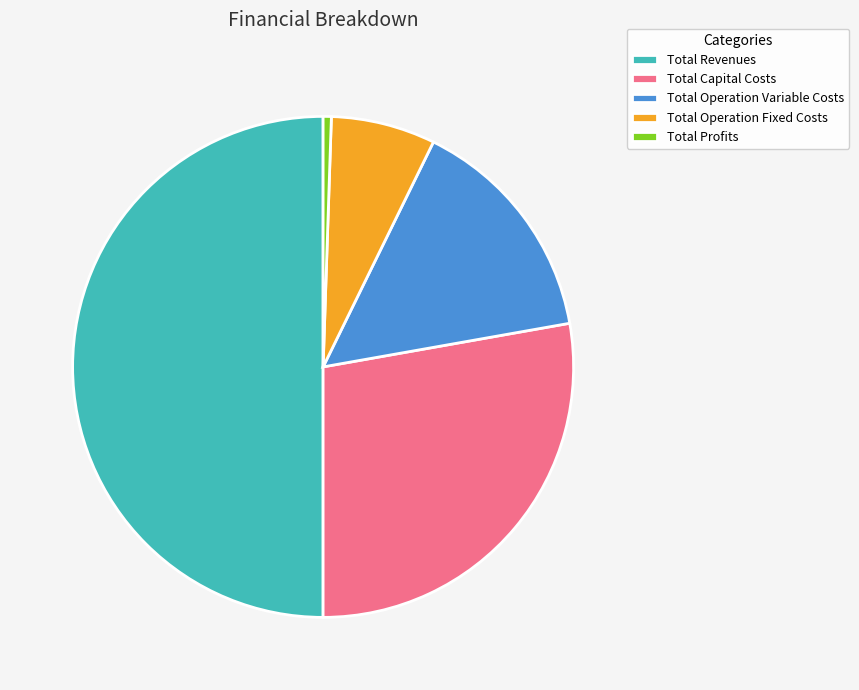

Is it true that Total Operation Variable Costs is 20% of the pie?

False